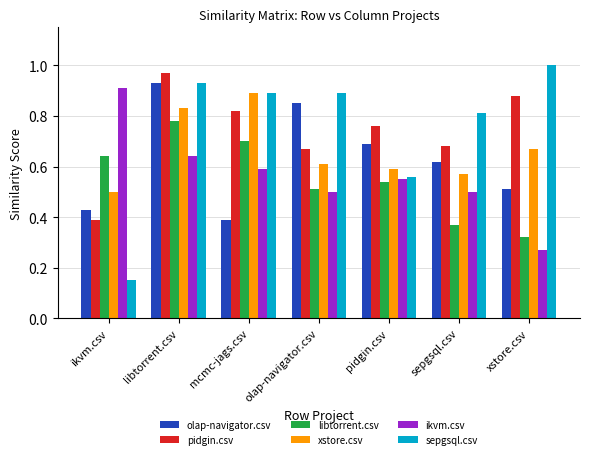

The value of pidgin.csv at sepgsql.csv is 0.2. True or false?

False